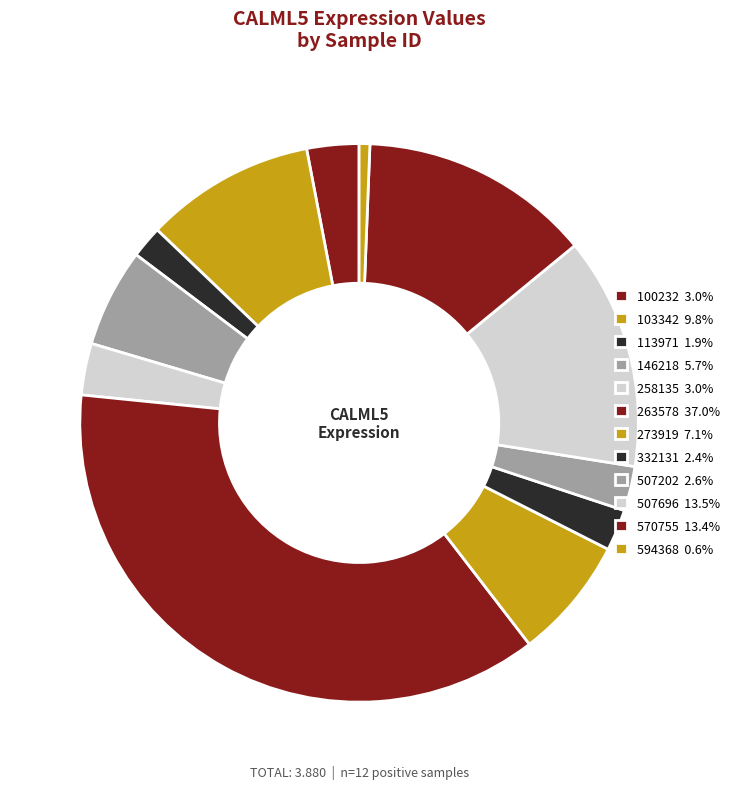

Rank the categories by value from highest to lowest.

263578, 507696, 570755, 103342, 273919, 146218, 100232, 258135, 507202, 332131, 113971, 594368